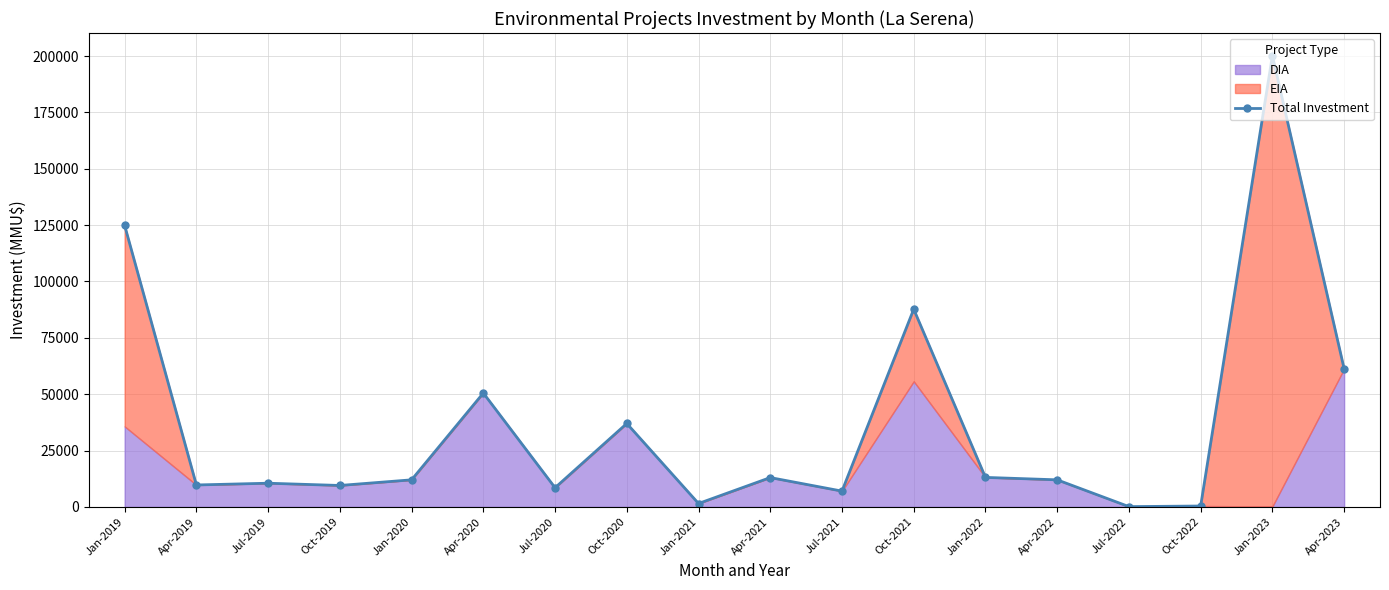

Is it true that the value at Oct-2022 is 662?

False